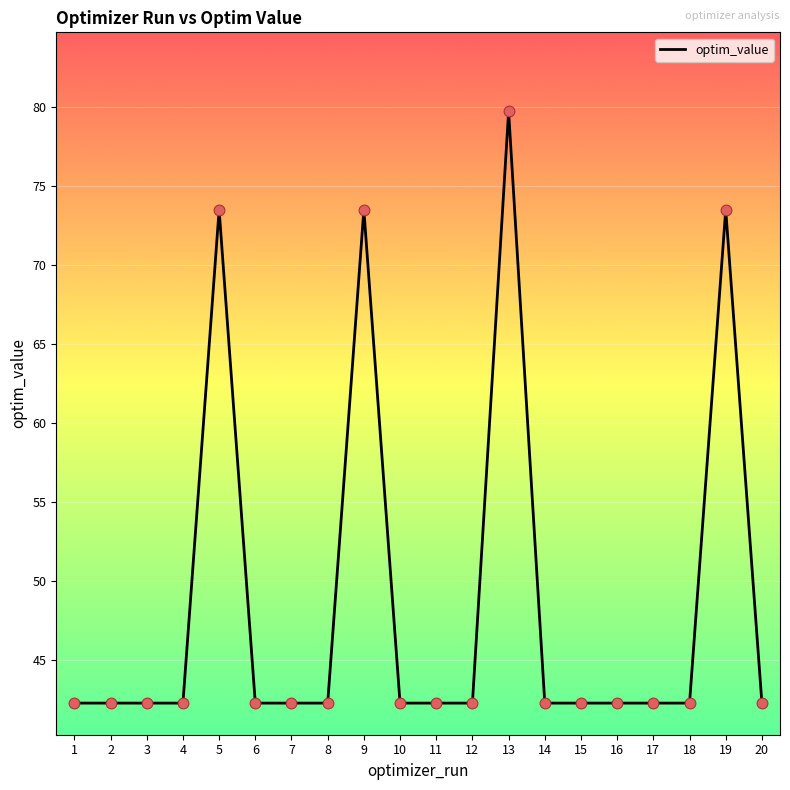

What is the change in value from 5 to 17?

-31.2